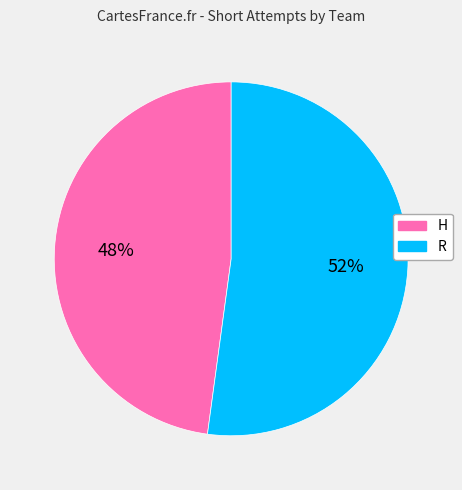

How many segments does this pie chart have?

2